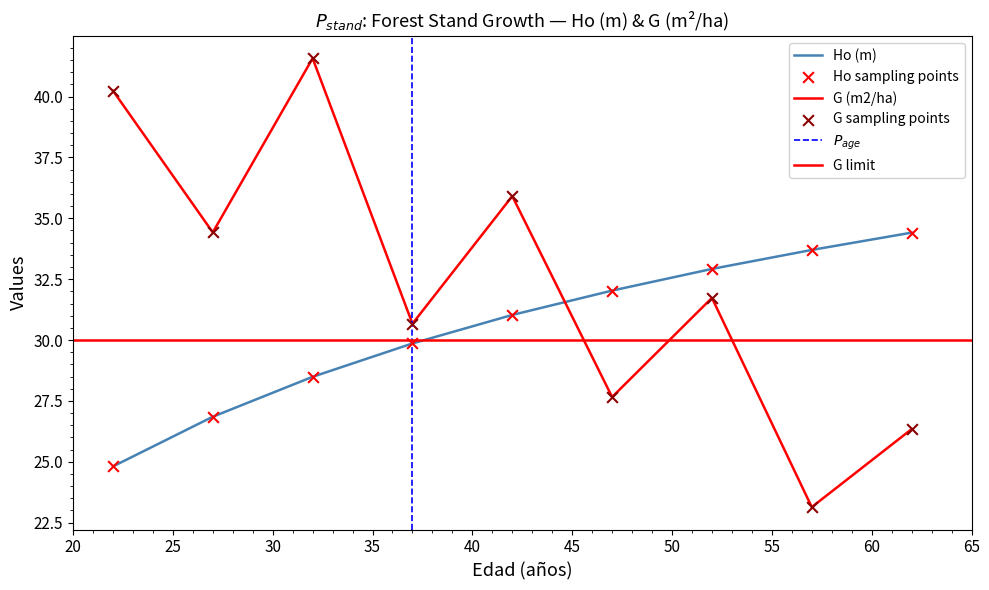

What is the total value across all series at 27?

61.3